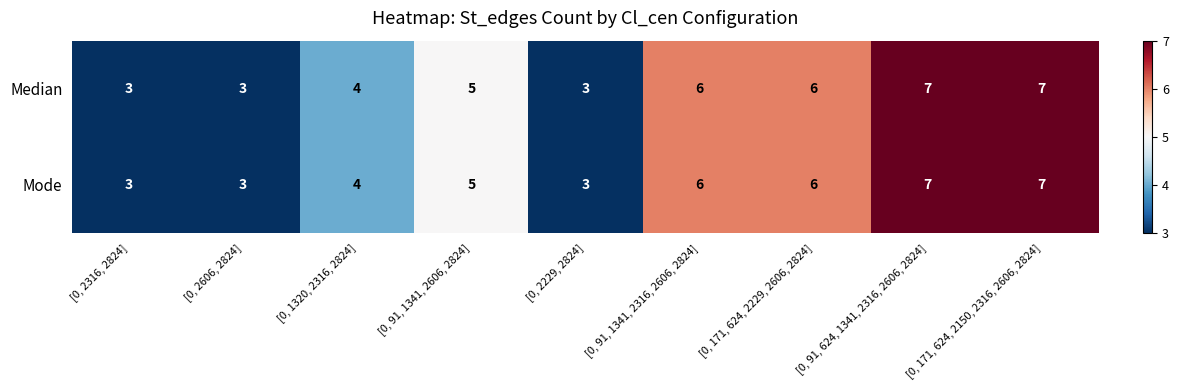

What is the approximate value of Mode at [0, 91, 1341, 2316, 2606, 2824]?

6